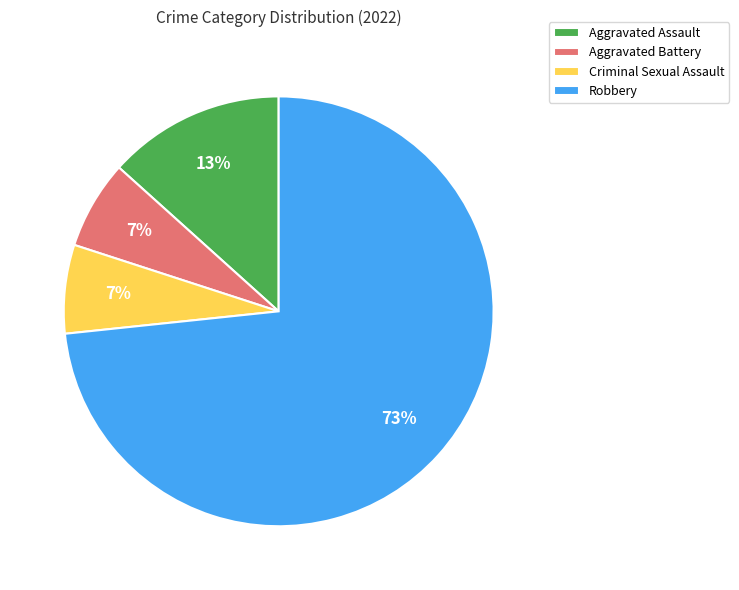

Does any single category account for the majority?

Yes